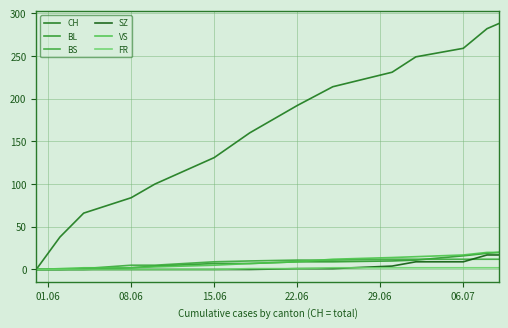

What is the sum of all BS values?

112